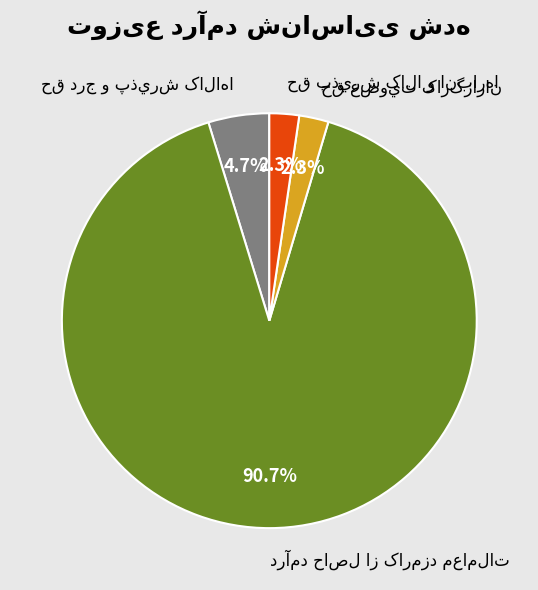

Which slice is the smallest?

حق عضويت کارگزاران